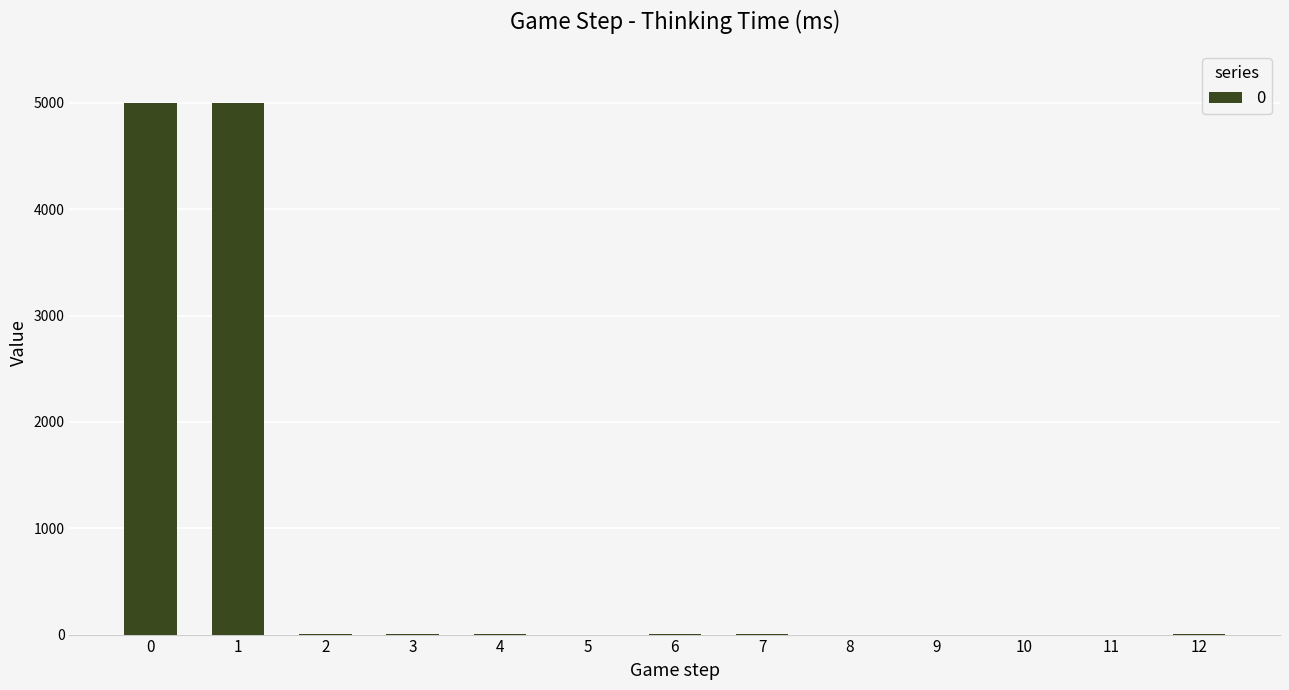

Count the number of data series in this chart.

1